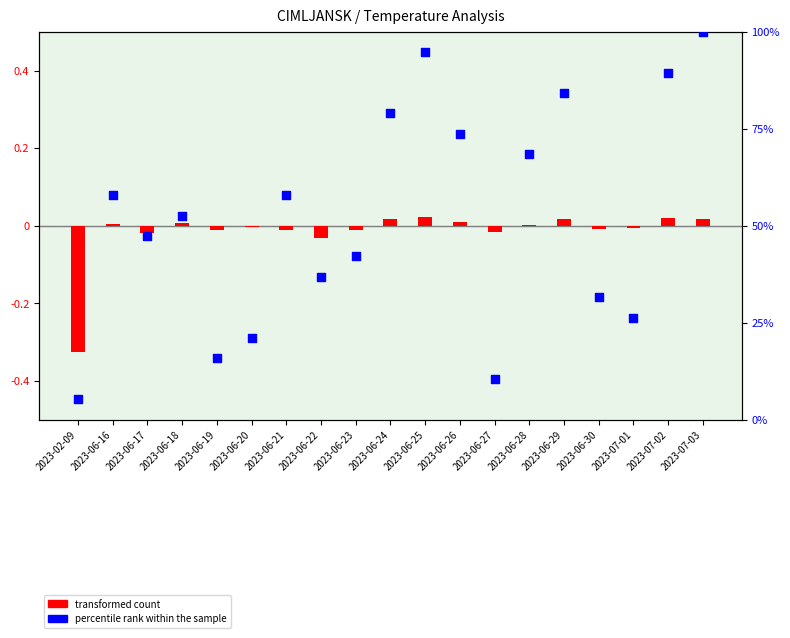

Which series reaches the minimum Y coordinate?

transformed count